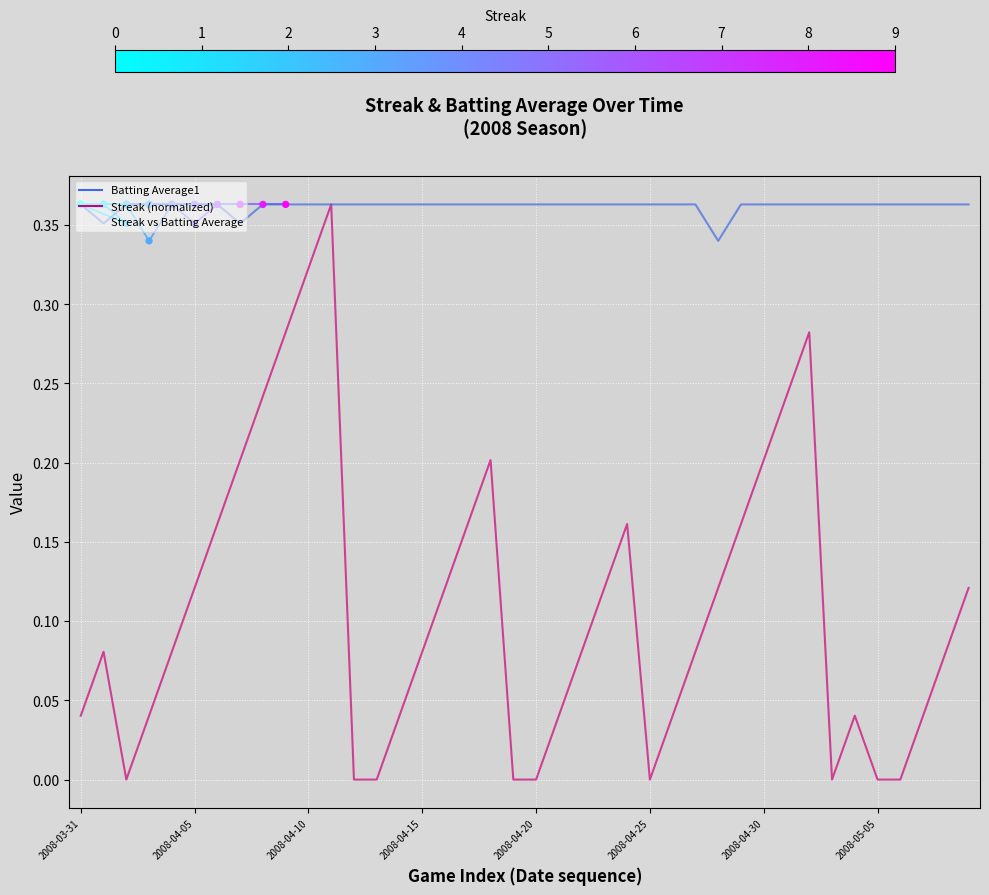

At how many categories does at least one series exceed 0?

40